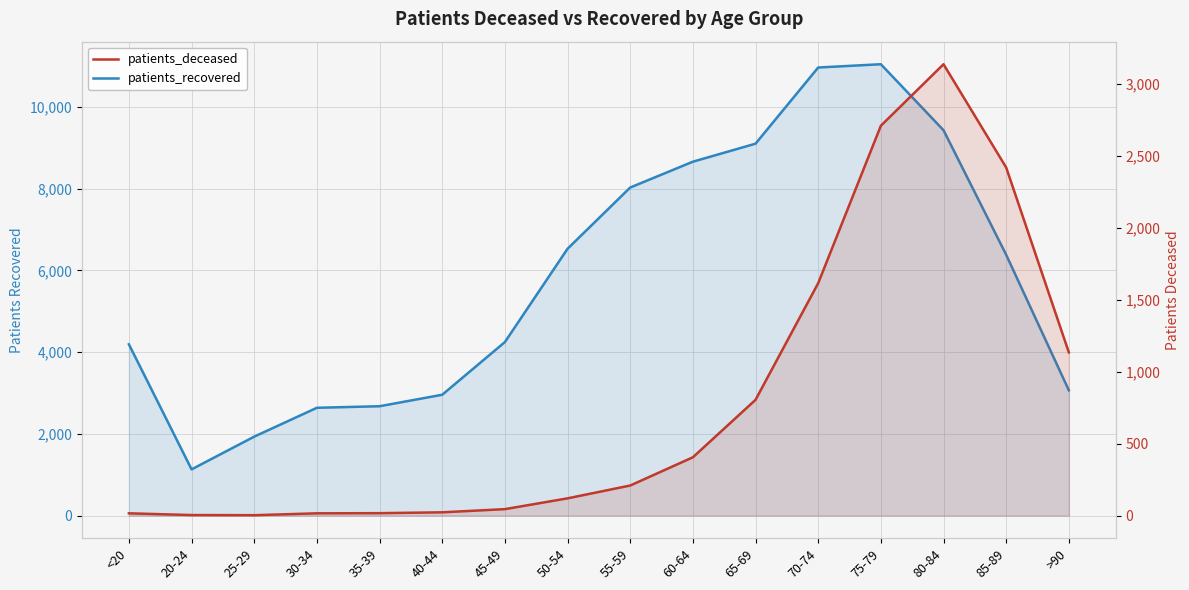

True or false: patients_deceased and patients_recovered intersect in this chart.

False